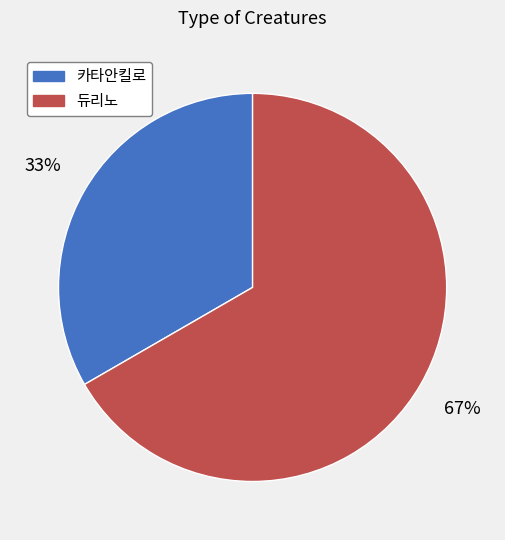

Rank the categories by value from highest to lowest.

듀리노, 카타안킬로